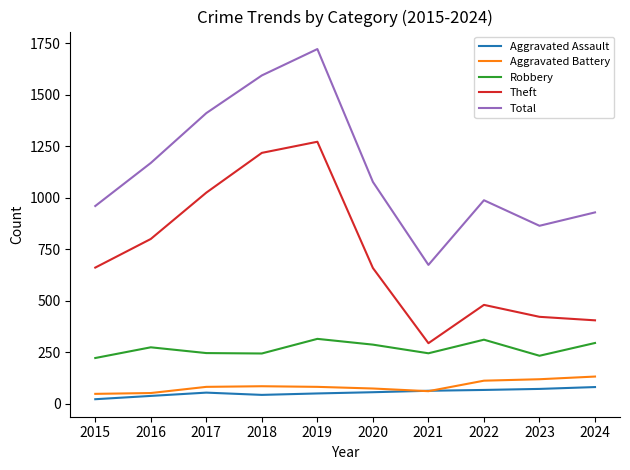

Does the chart display data point markers on the line(s)?

No